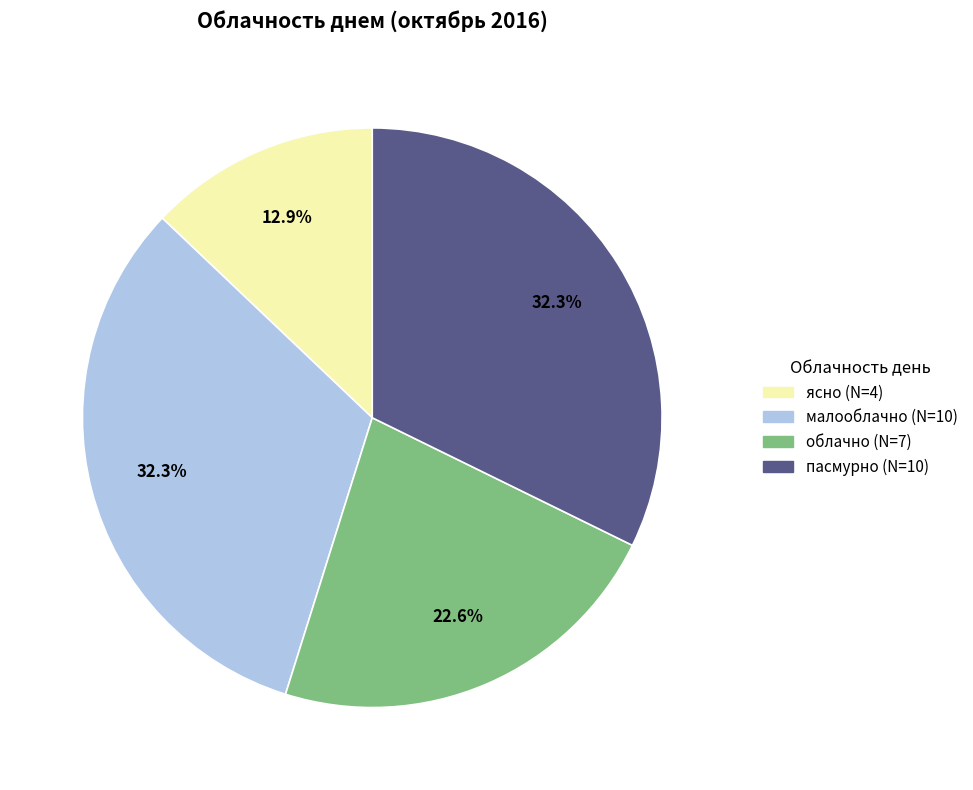

Combined, do ясно and облачно account for over 50%?

No